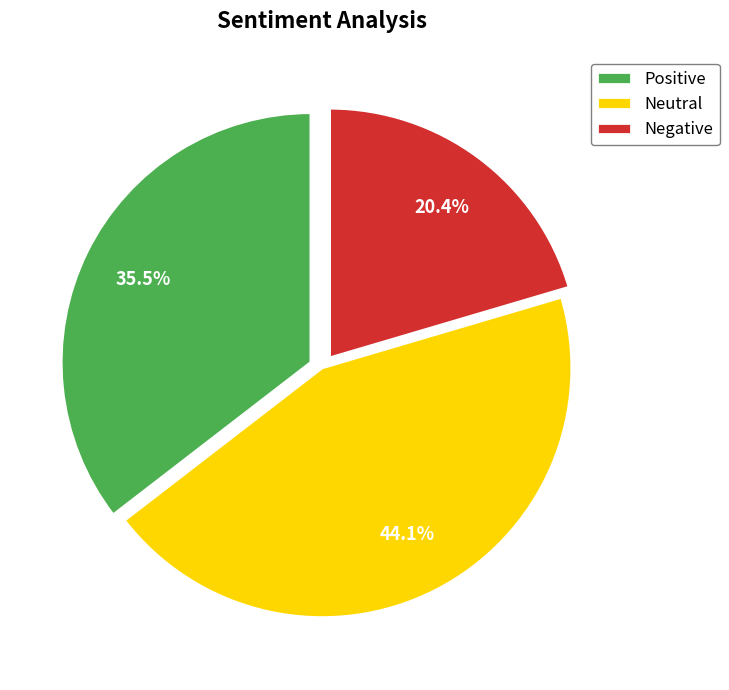

Count the number of slices in the pie.

3